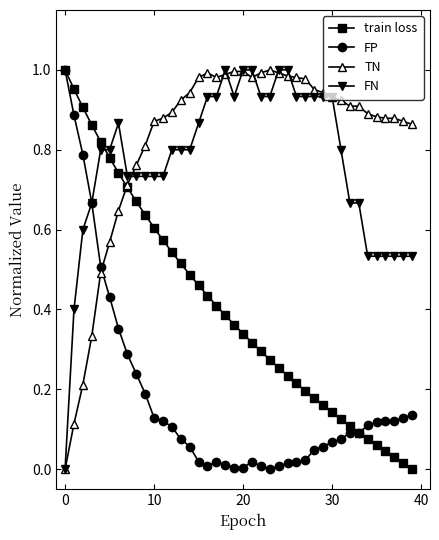

How many distinct data groups are displayed?

4